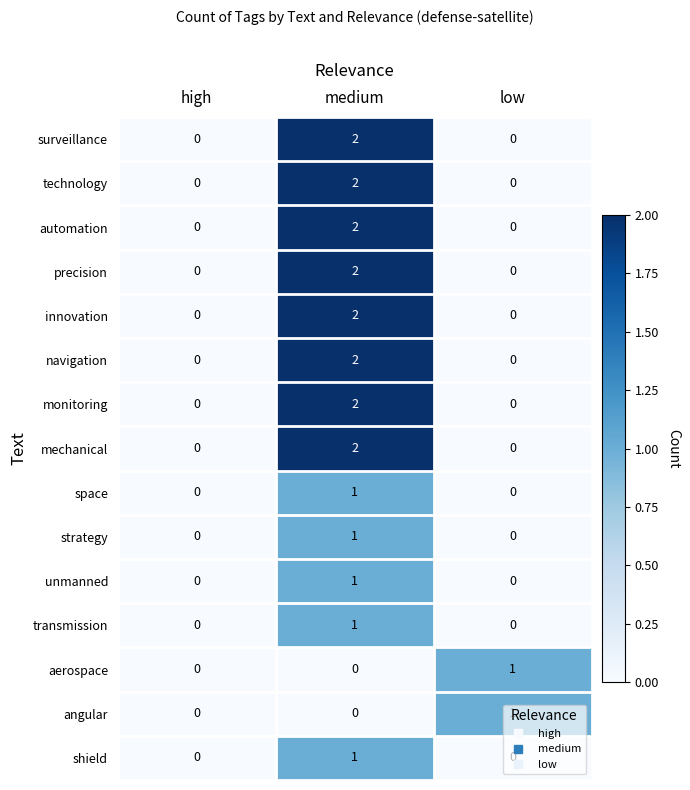

Is the value of angular at low greater than the value of shield at high?

Yes